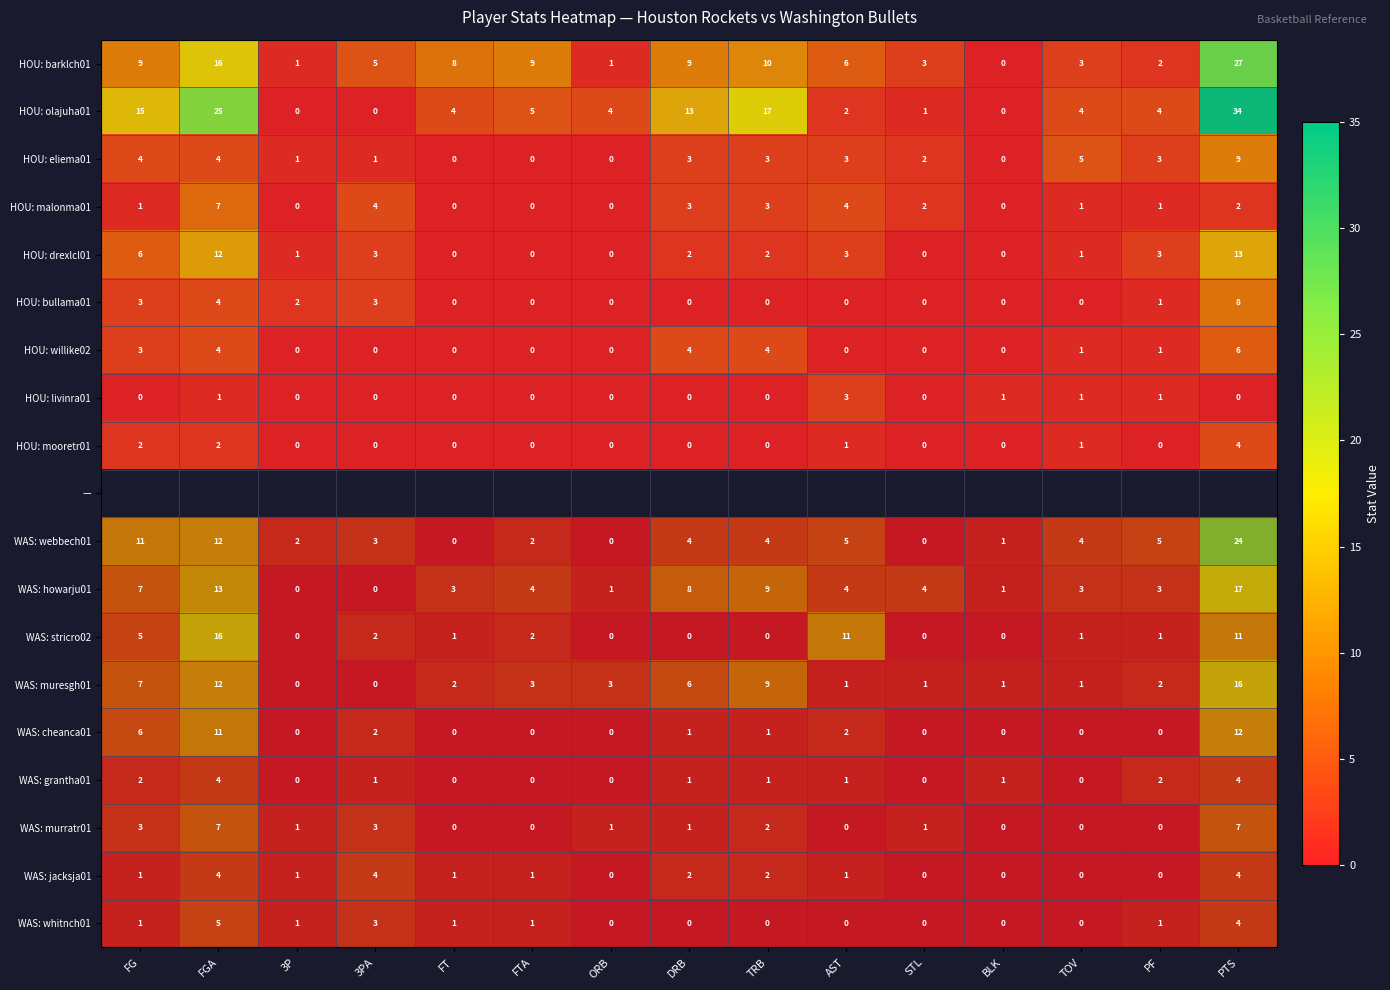

How many HOU: eliema01 values are between 0 and 4?

13